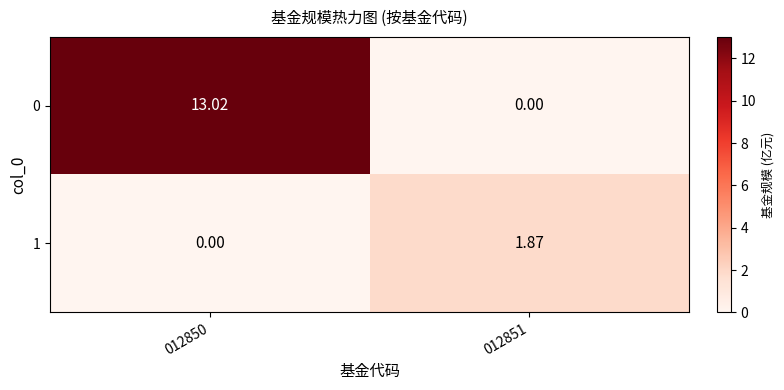

Between 012850 and 012851, which is larger?

012850